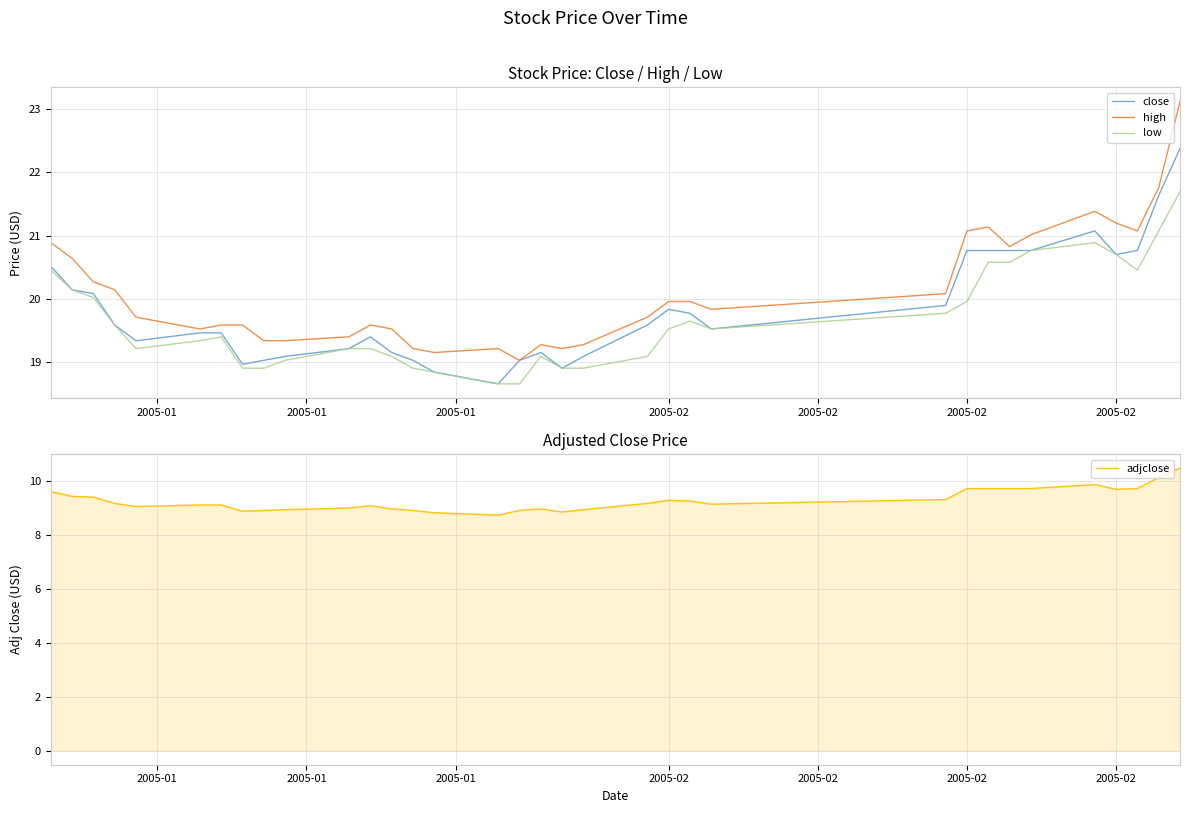

True or false: adjclose and low intersect in this chart.

False